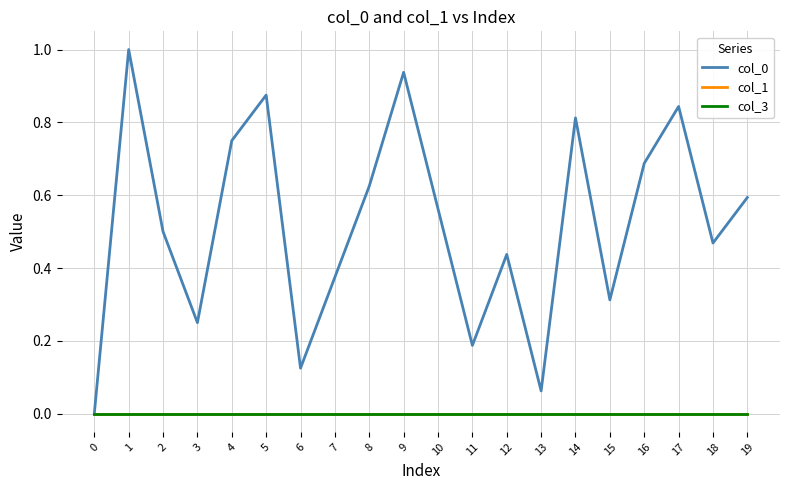

What is the difference between the col_0 values at 16 and 18?

0.2